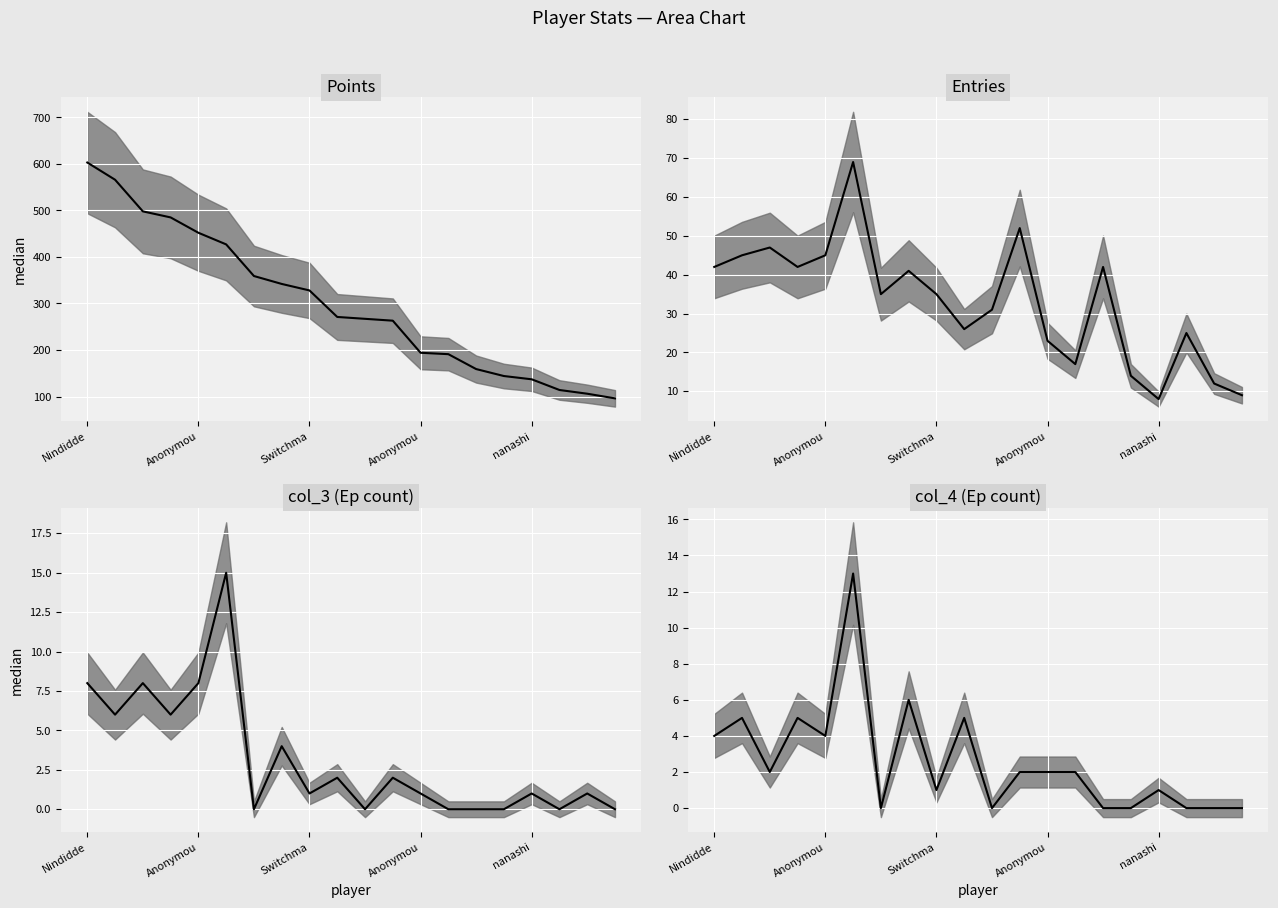

Between Nindidde and Anonymou, which is larger?

Anonymou